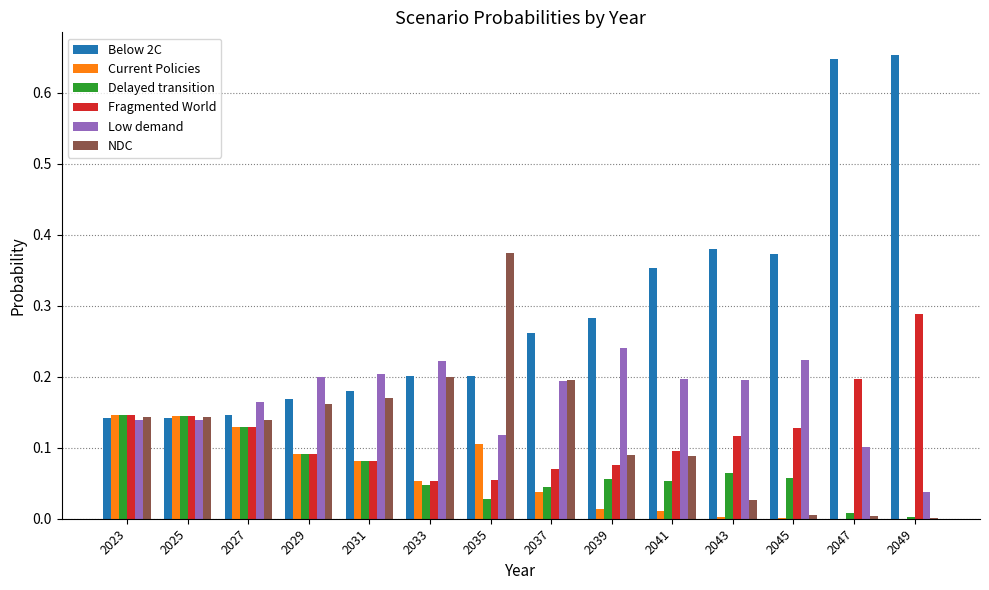

Which series has the largest range (max minus min)?

Below 2C